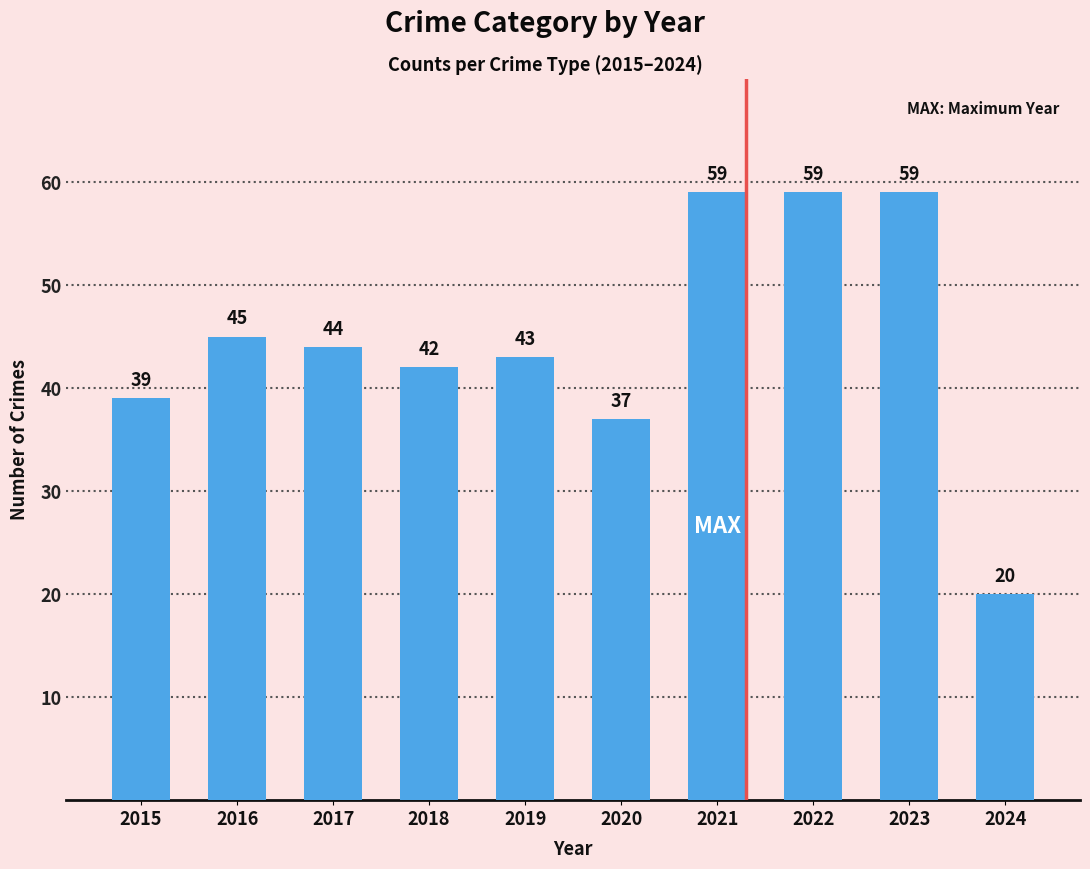

Reading left to right, what are all the values shown in this chart?

2015=39	2016=45	2017=44	2018=42	2019=43	2020=37	2021=59	2022=59	2023=59	2024=20